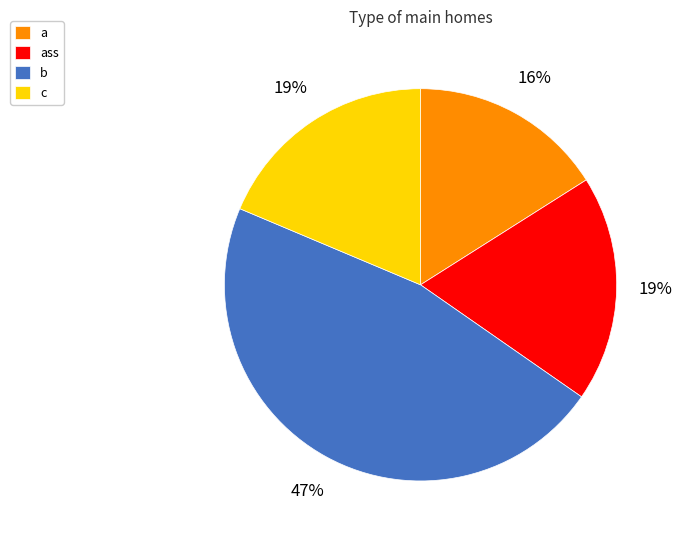

To the nearest percent, what is the difference between the largest and smallest slice percentages?

31%